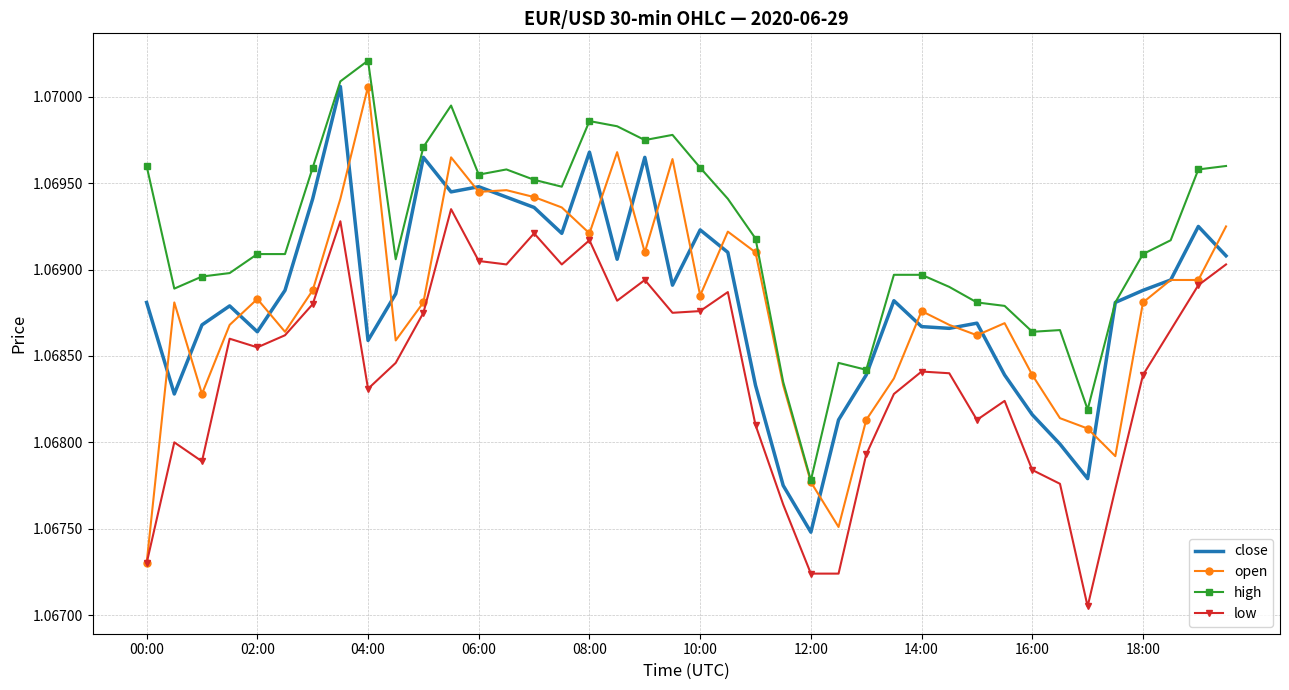

True or false: low and high cross at least once.

False